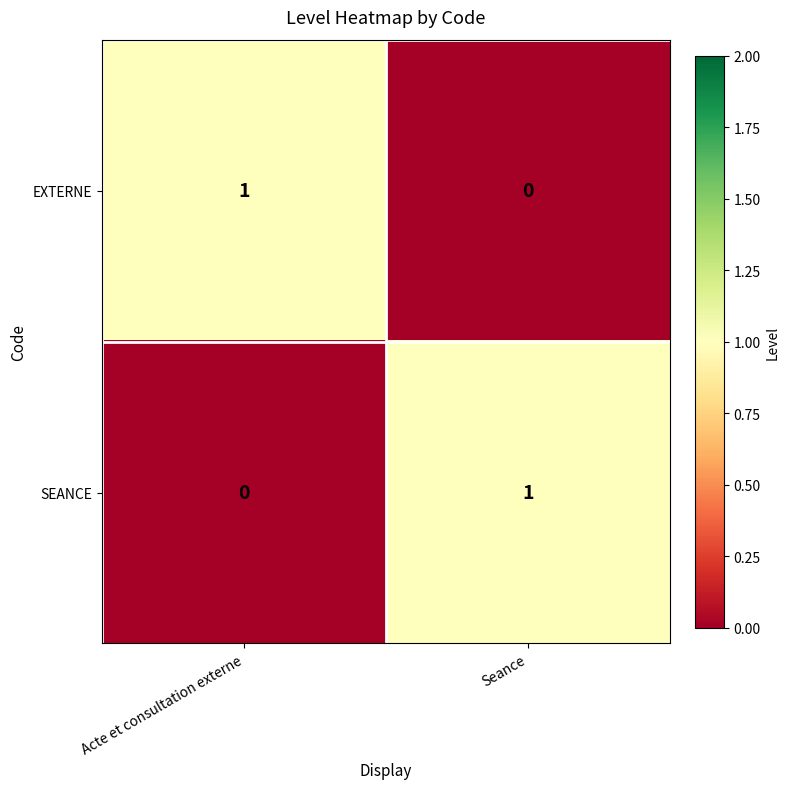

Which category has the highest value in the SEANCE series?

Seance